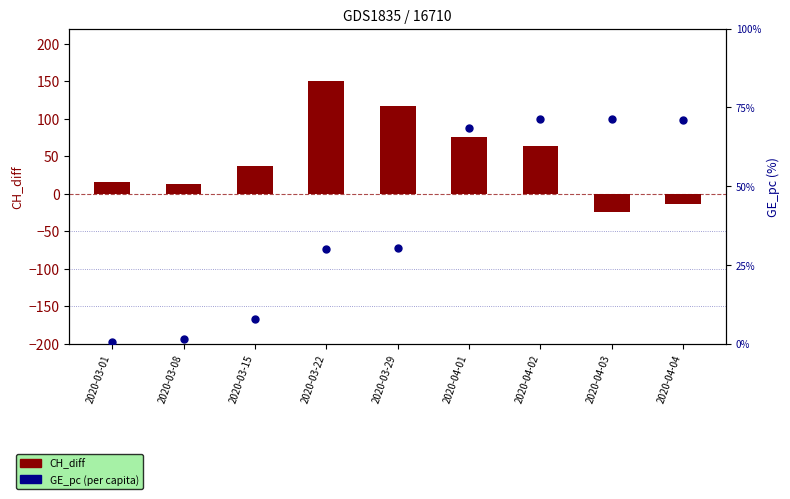

At which category is the sum across all series the highest?

2020-03-22